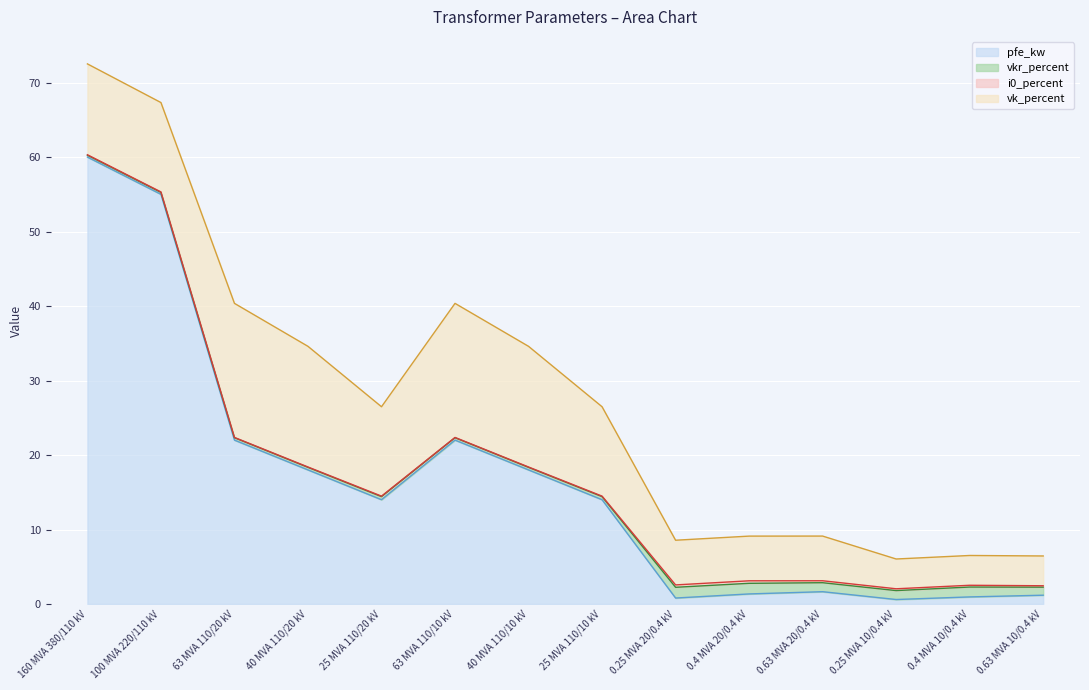

In vkr_percent, how many points are higher than both neighbors (excluding endpoints)?

3